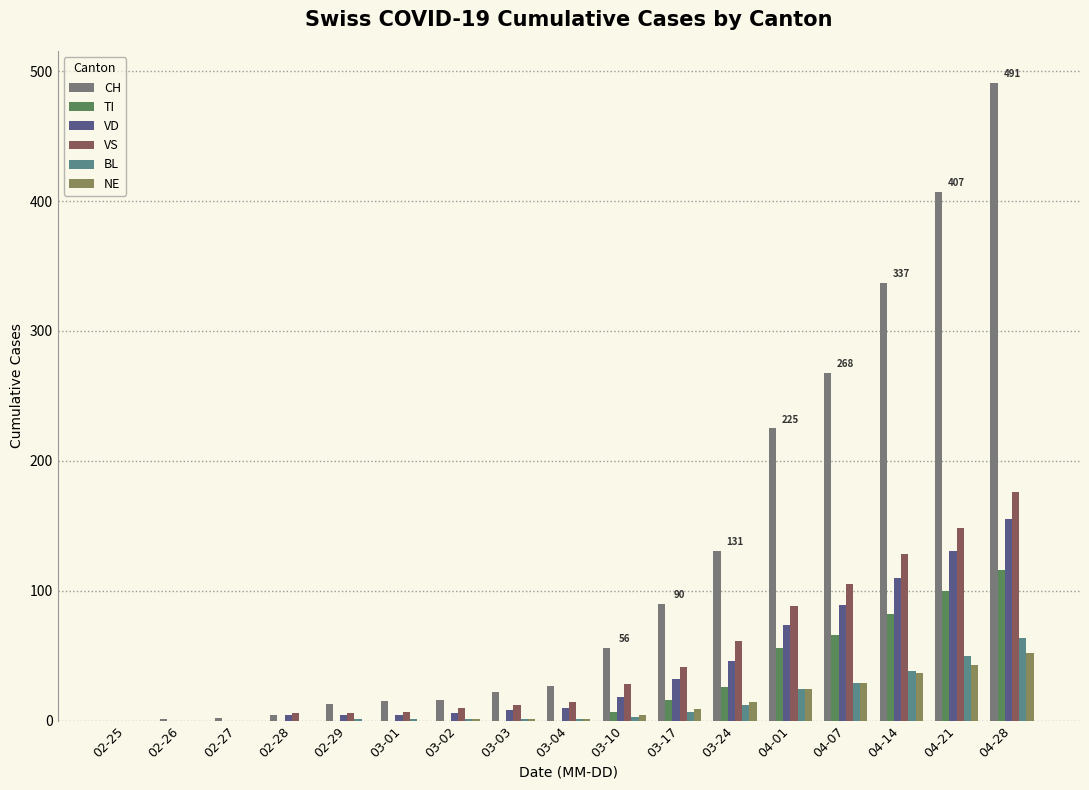

True or false: VS has a value of 176 at 04-28.

True